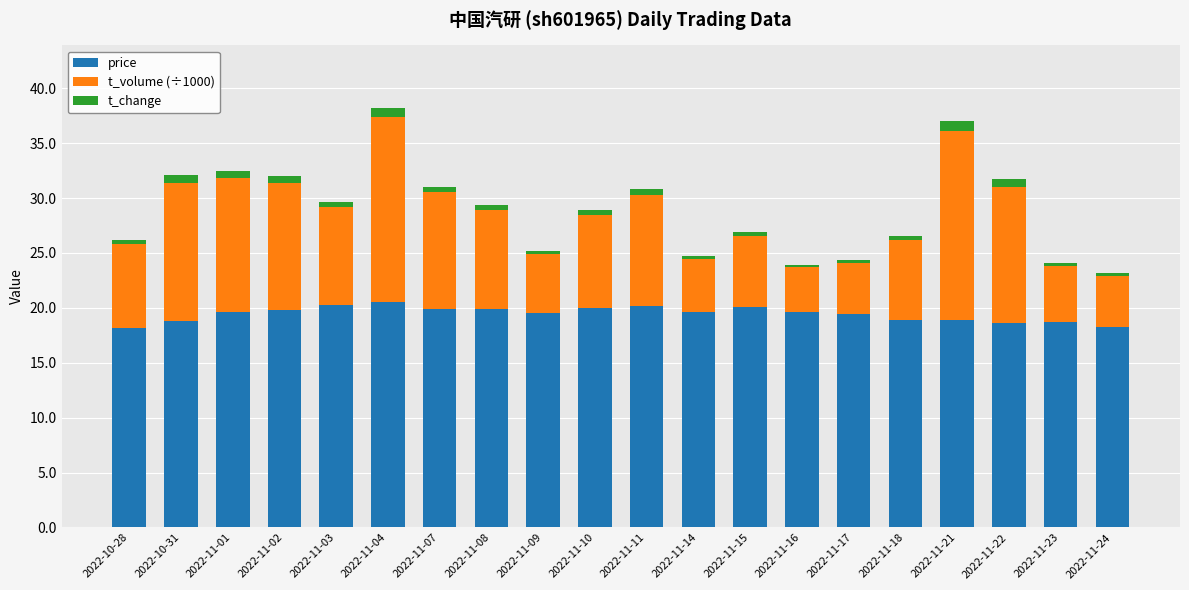

What is the average value of the price series?

19.5